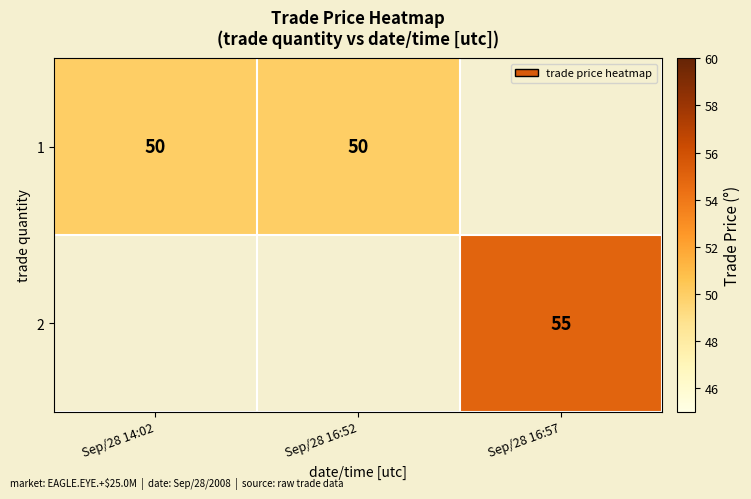

Is the value of 1 at Sep/28 14:02 greater than the value of 2 at Sep/28 16:57?

No